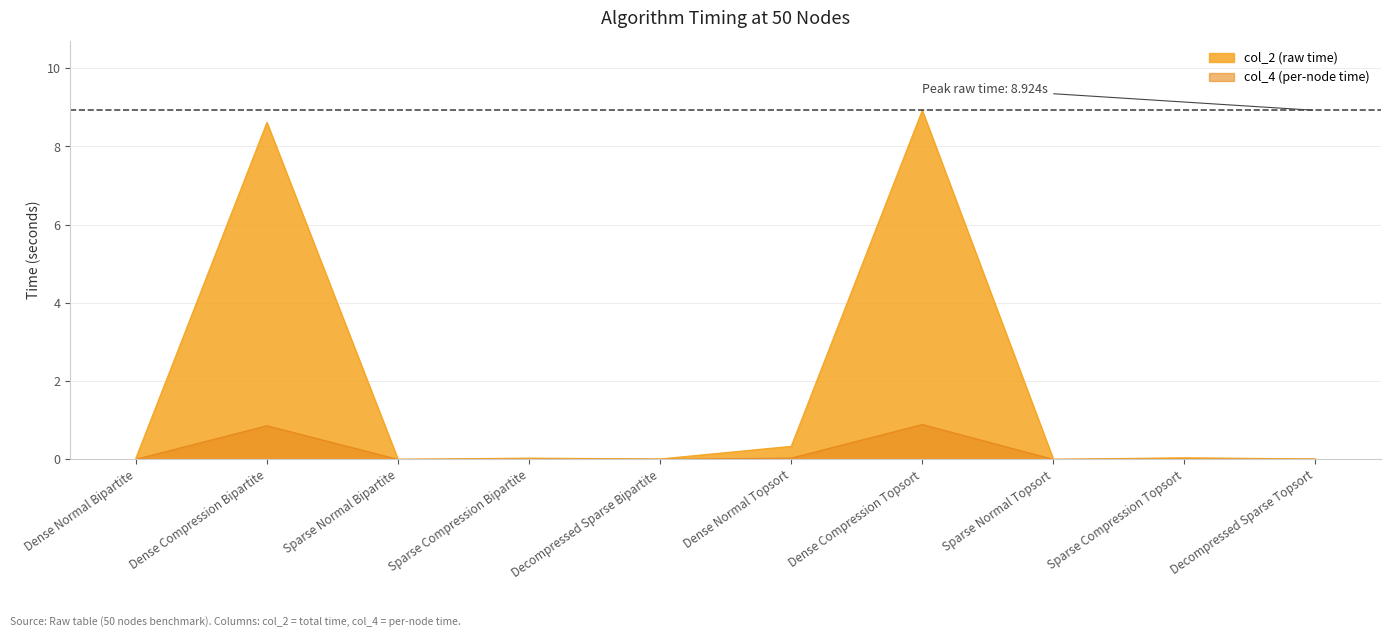

In col_4 (per-node time), how many points are higher than both neighbors (excluding endpoints)?

4